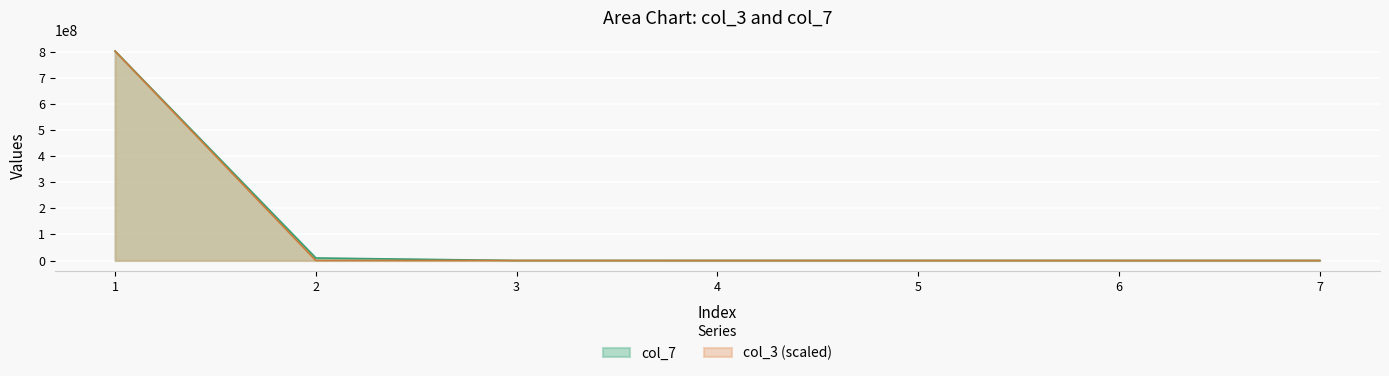

Which series has the widest spread of values?

col_3 (scaled)